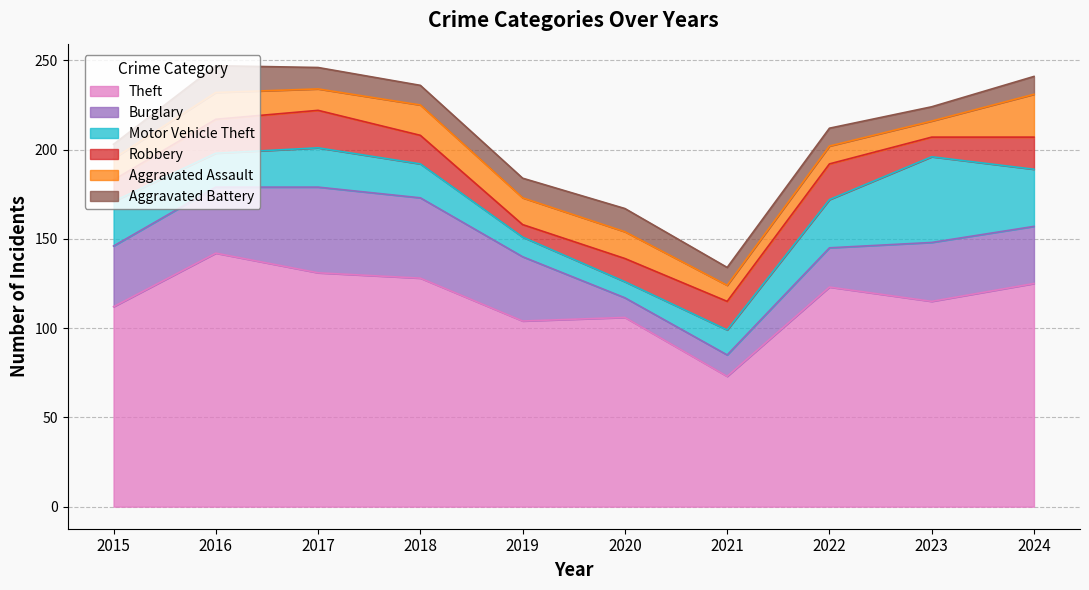

Is it true that Theft equals 123 at 2022?

True